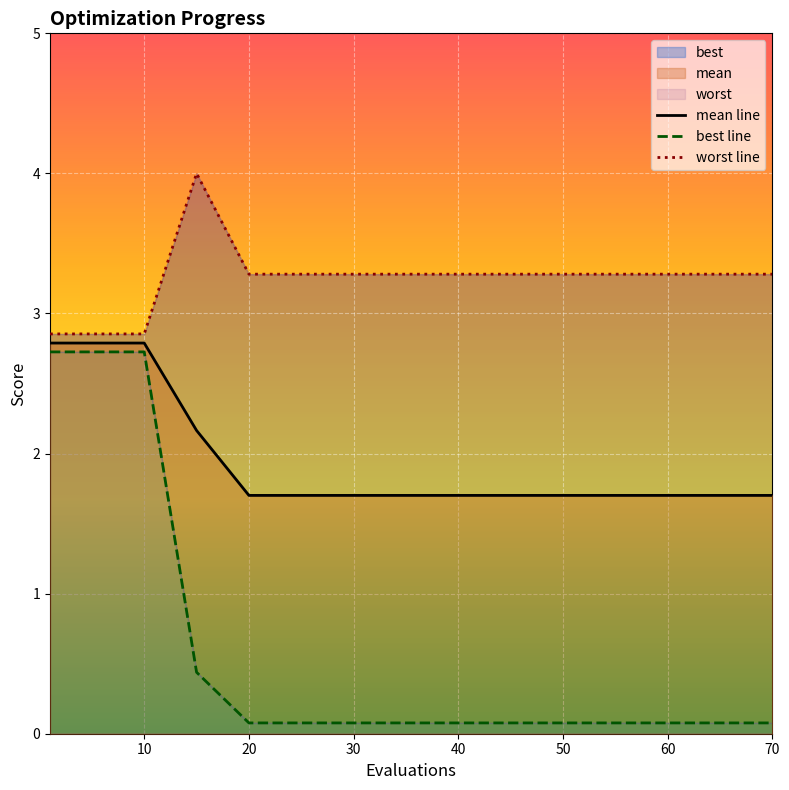

What is the approximate value of mean at 35?

1.7